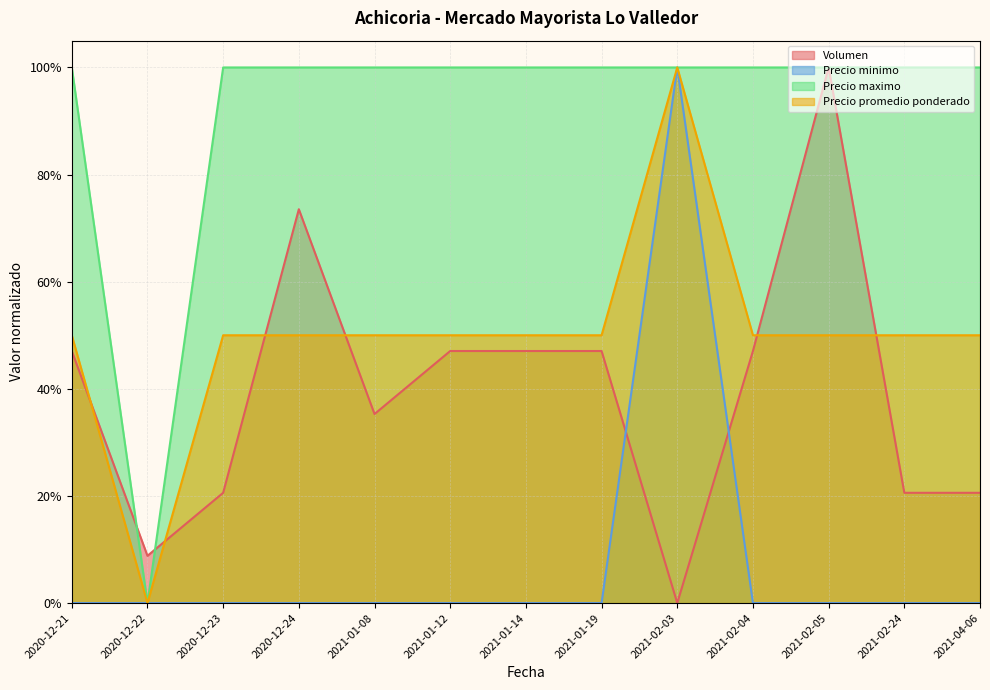

Read the Volumen value at 2021-02-05.

1.0